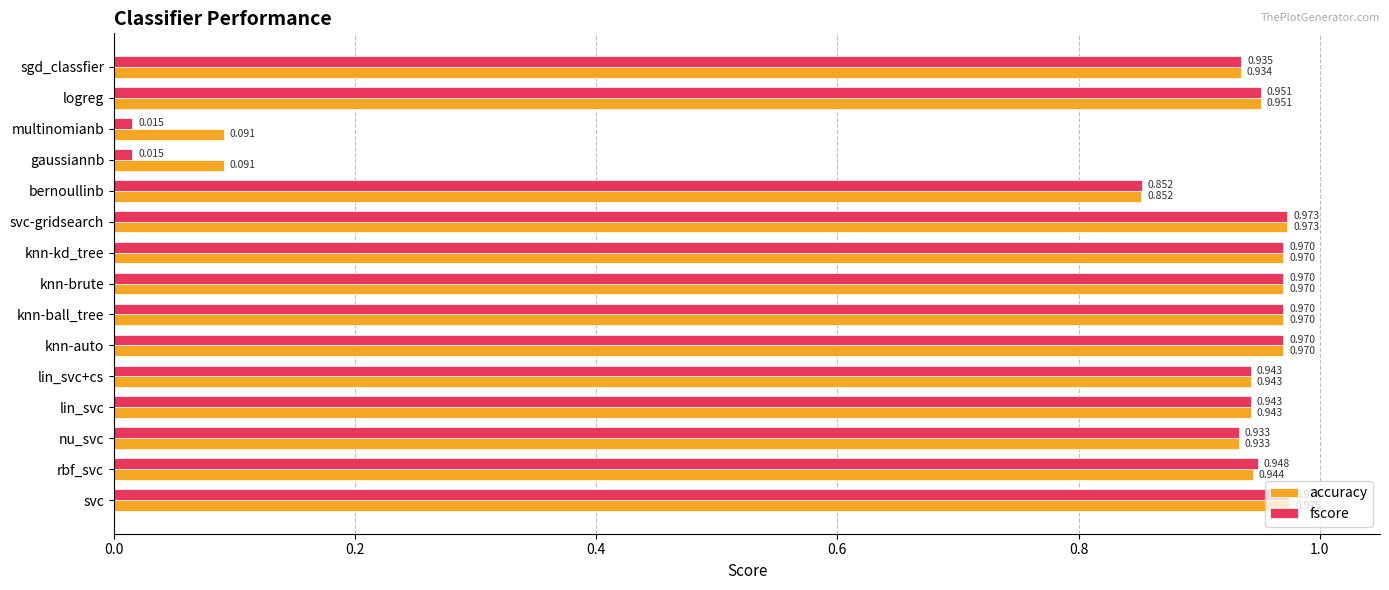

At which category is the sum across all series the highest?

svc